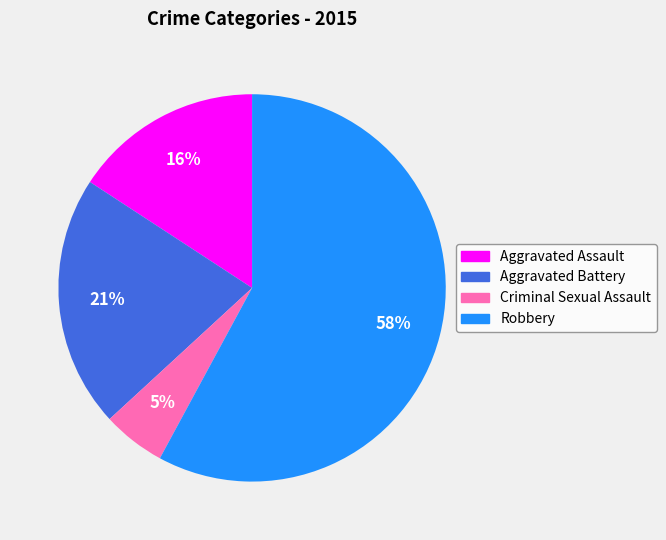

What is the ratio of the value at Aggravated Battery to the value at Aggravated Assault?

1.3